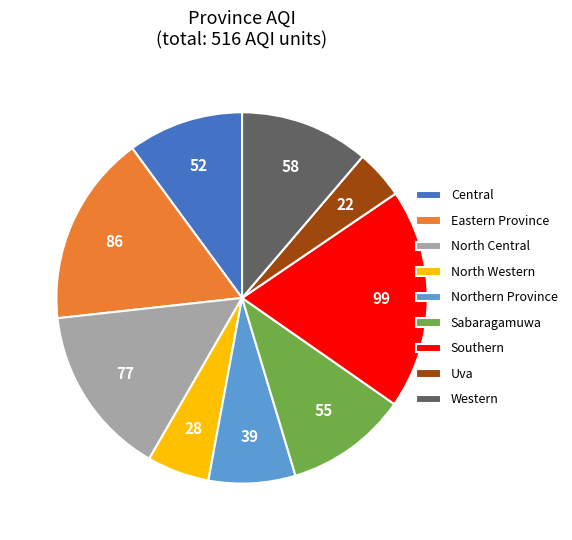

Count the number of slices in the pie.

9